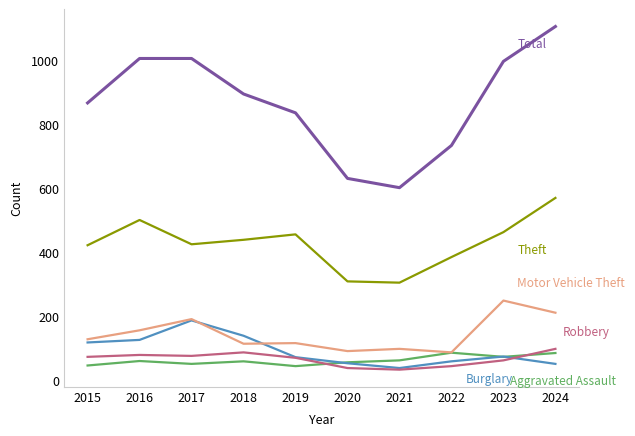

Which category has the highest value across all series?

2024